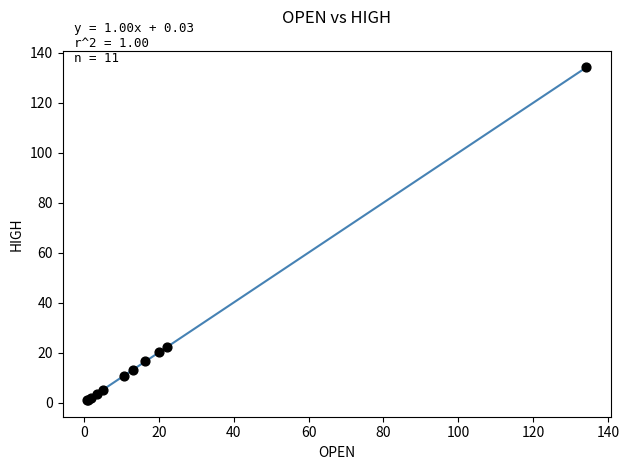

What Y value in the scatter plot is closest to 67?

22.3